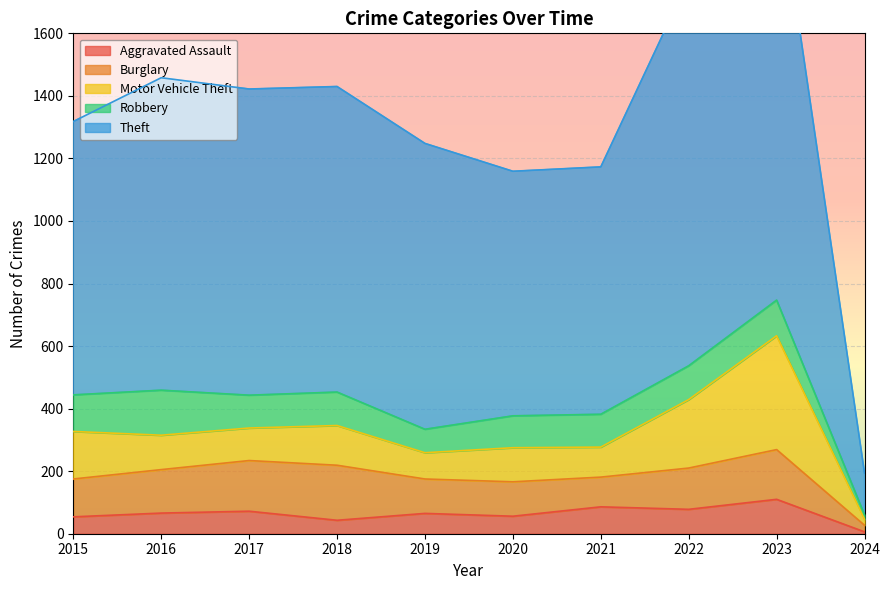

Which category has the lowest value in the Robbery series?

2024